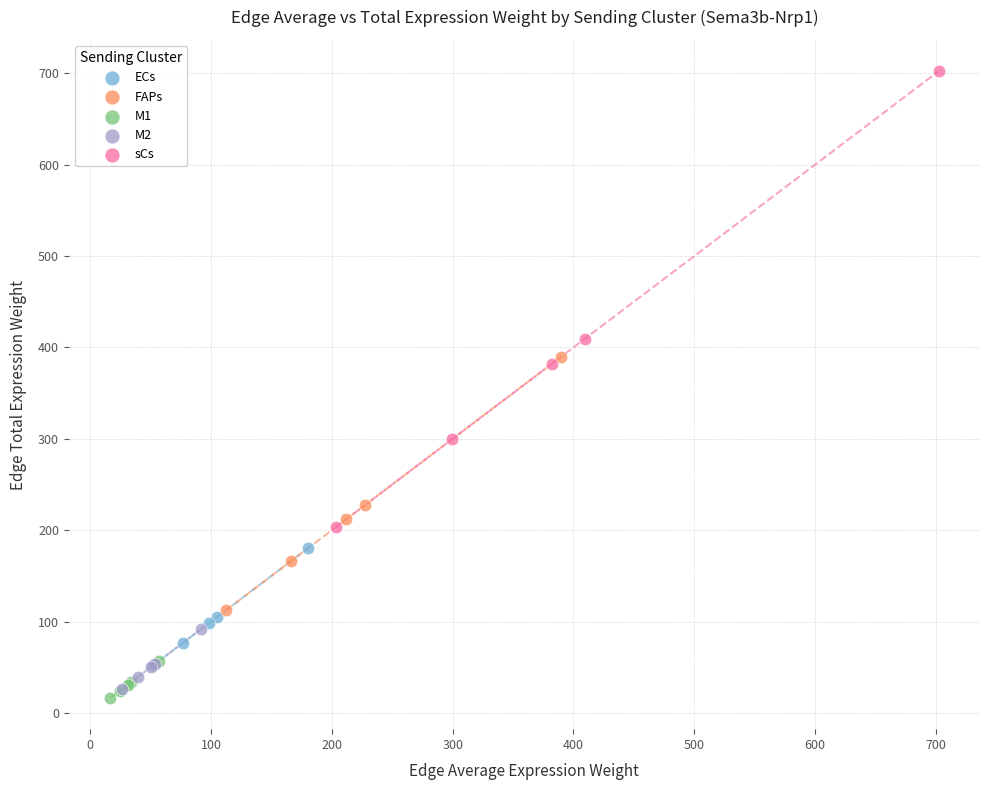

Which series contains the highest Y value?

sCs